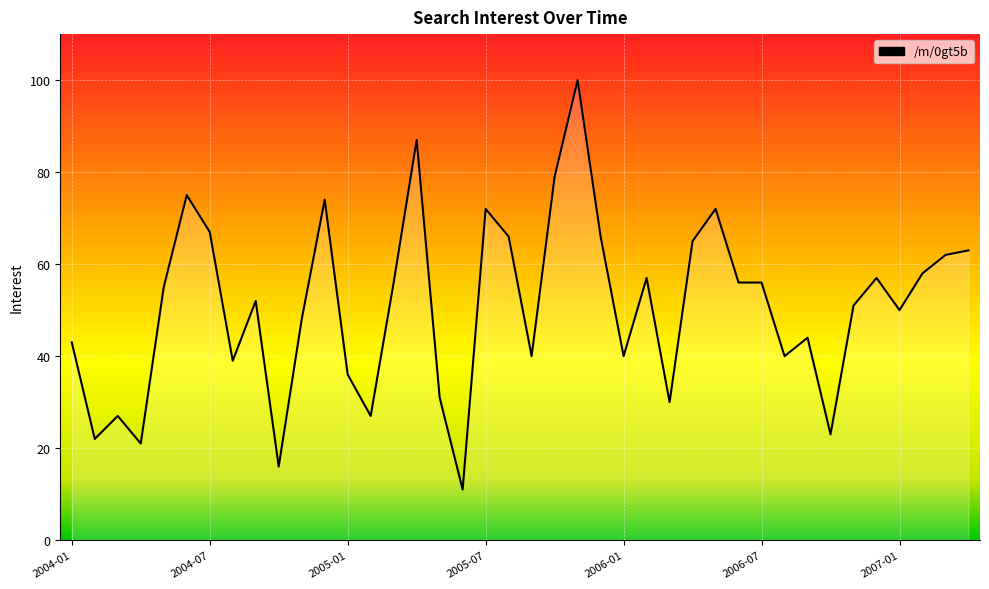

How many lines are shown in the chart?

1